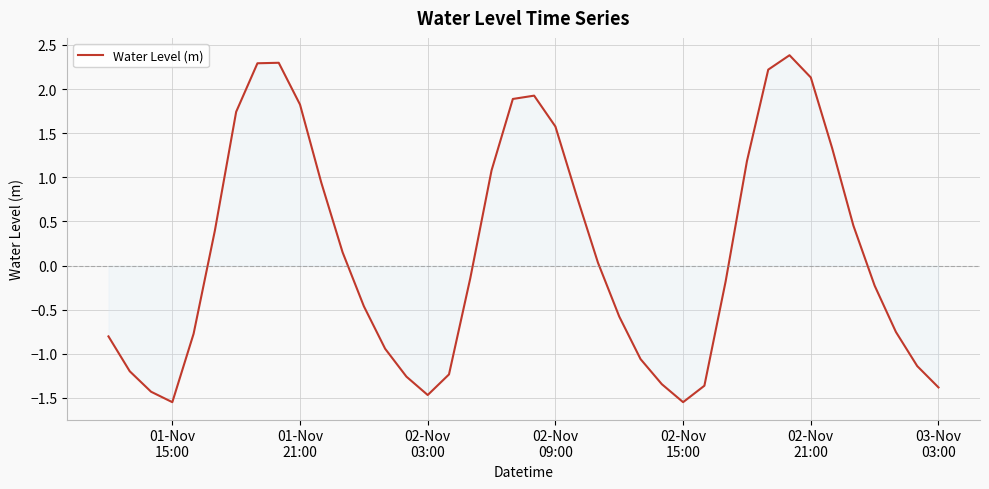

What is the maximum value shown in the chart?

2.4